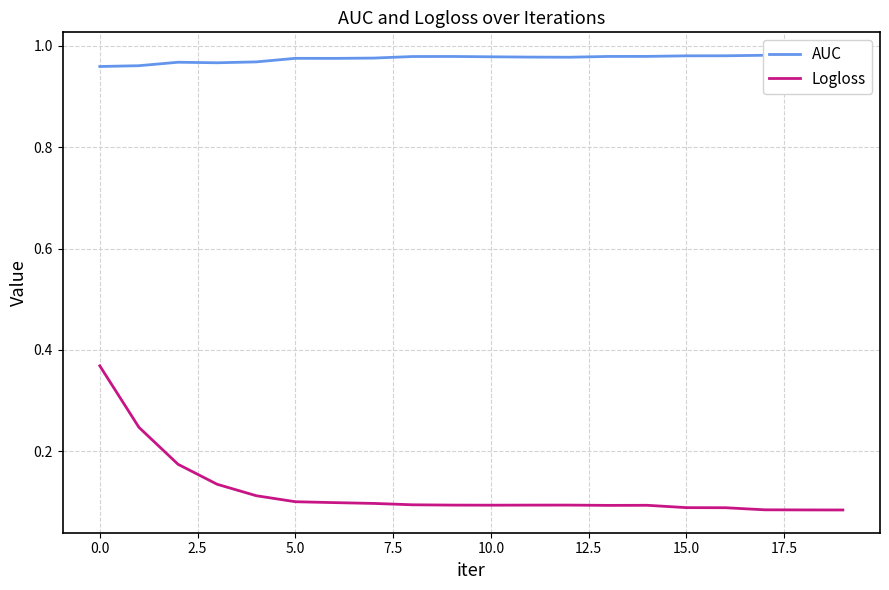

What is the highest value of the Logloss series?

0.4